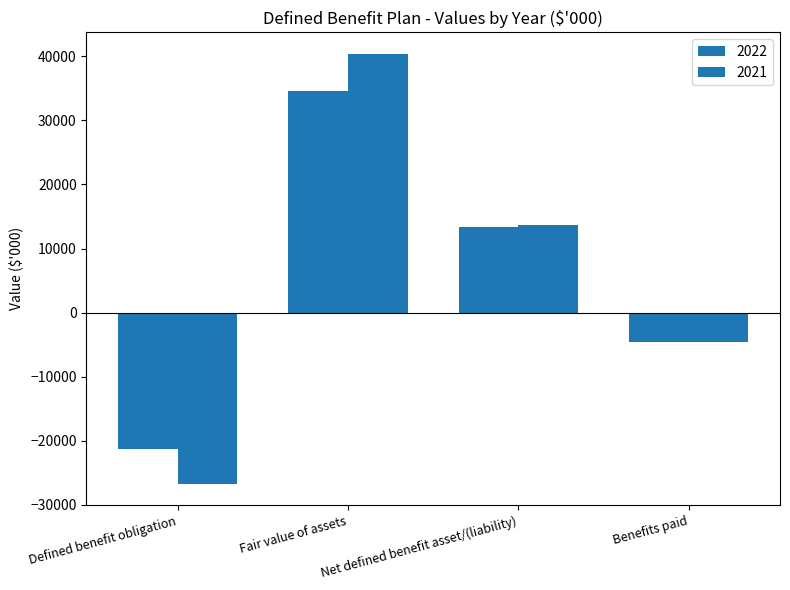

Reading left to right, list all the values displayed in this chart.

2022: -21328	34631	13303	-4579
2021: -26729	40398	13669	-4668